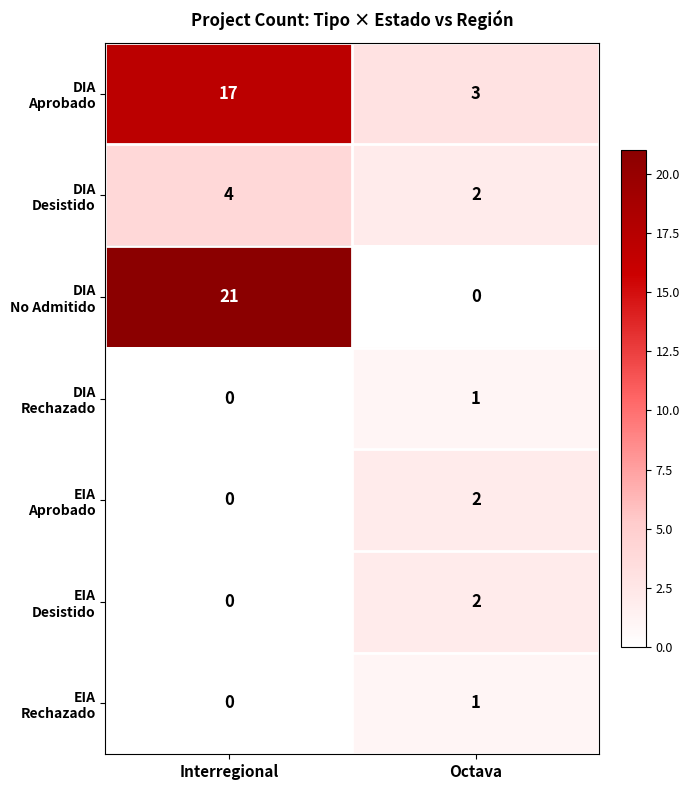

What is the spread (max minus min) of values at Octava?

3